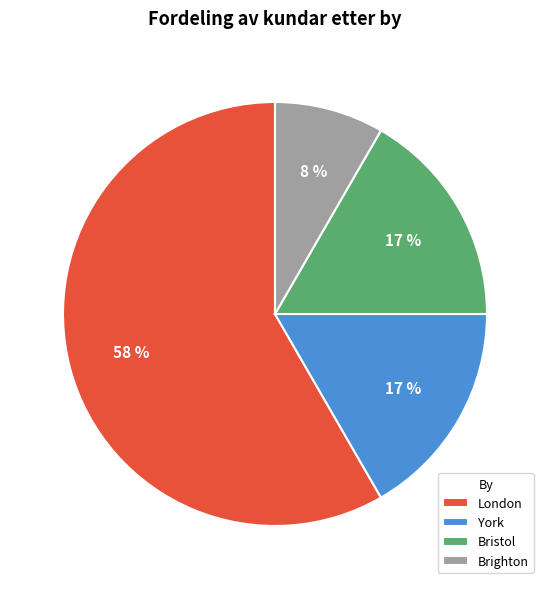

How many segments does this pie chart have?

4